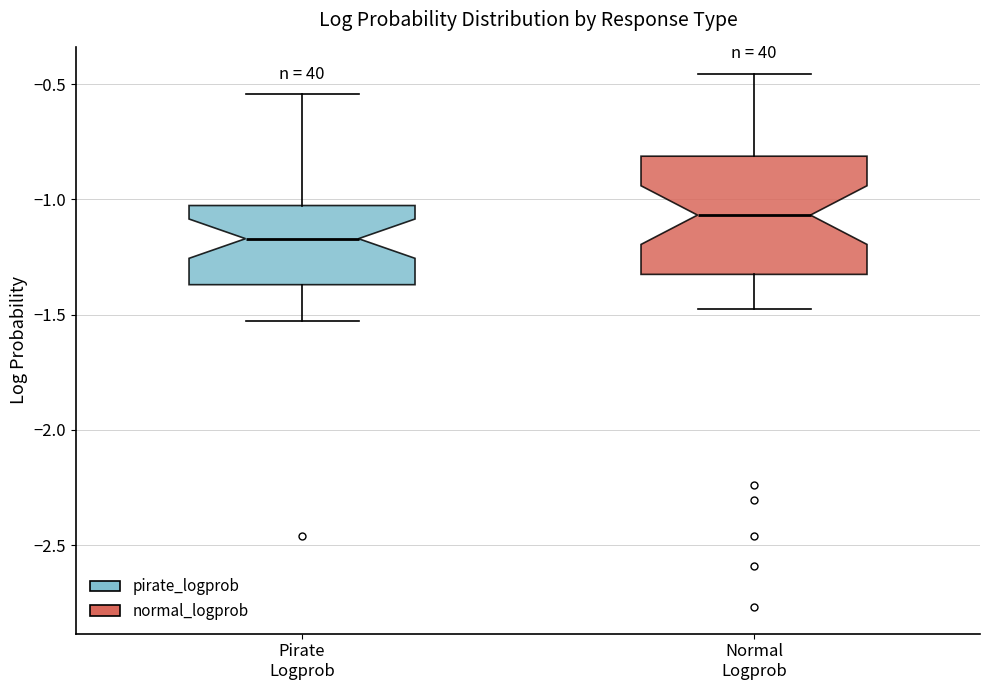

Which box has the lowest median line?

Pirate Logprob